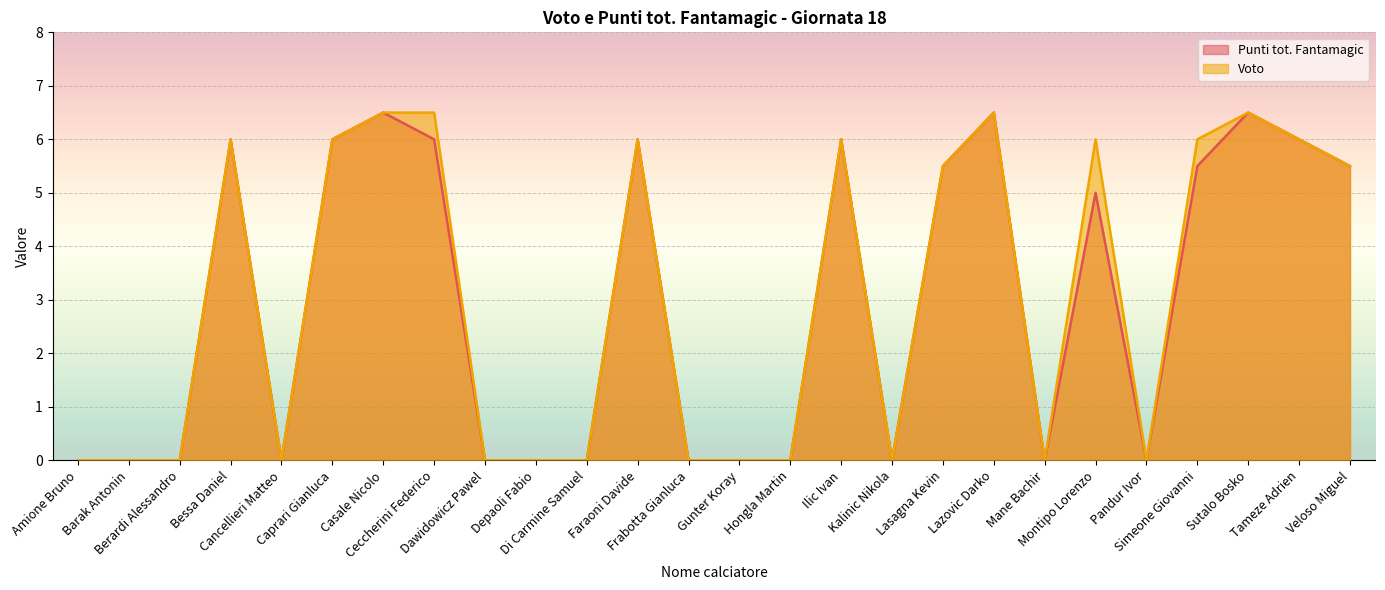

How many values in the Punti tot. Fantamagic series are below 5?

13